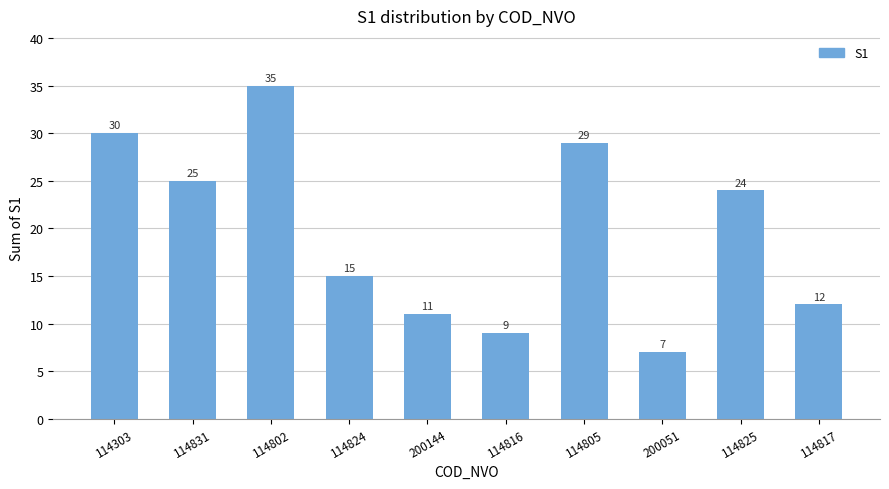

Reading right to left, what are all the values shown in this chart?

12	24	7	29	9	11	15	35	25	30